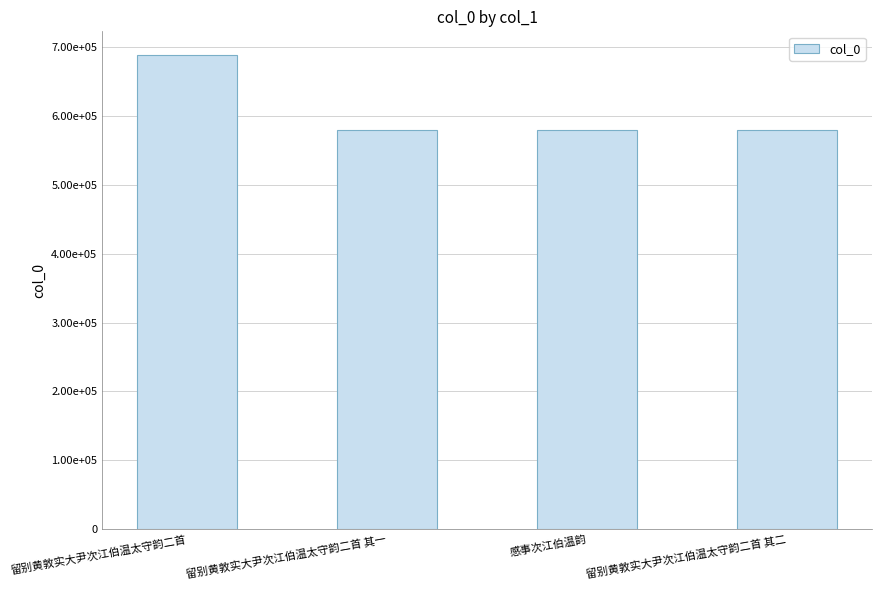

Reading left to right, what are all the values shown in this chart?

留别黄敦实大尹次江伯温太守韵二首=688377	留别黄敦实大尹次江伯温太守韵二首 其一=579704	感事次江伯温韵=579699	留别黄敦实大尹次江伯温太守韵二首 其二=579705